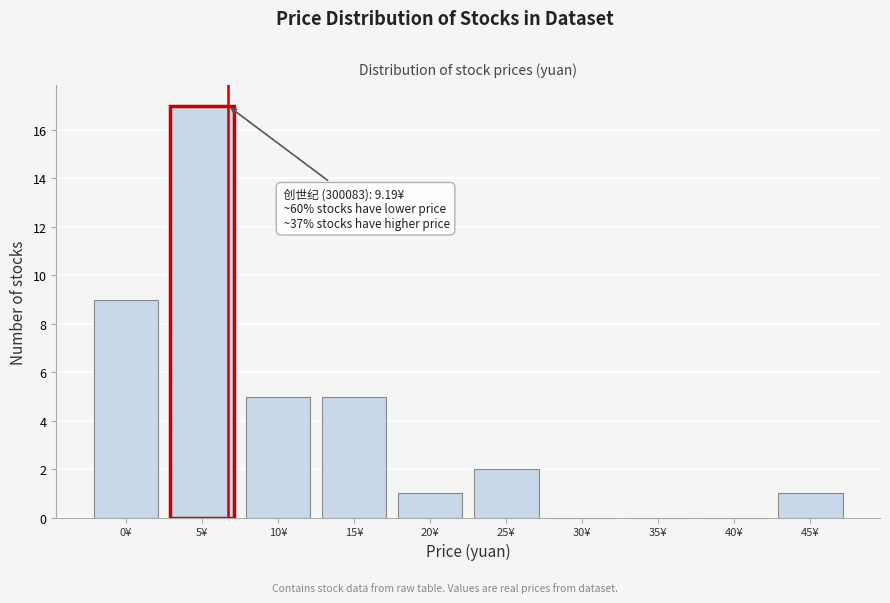

Reading right to left, transcribe all the data shown in this chart.

45¥=1	40¥=0	35¥=0	30¥=0	25¥=2	20¥=1	15¥=5	10¥=5	5¥=17	0¥=9